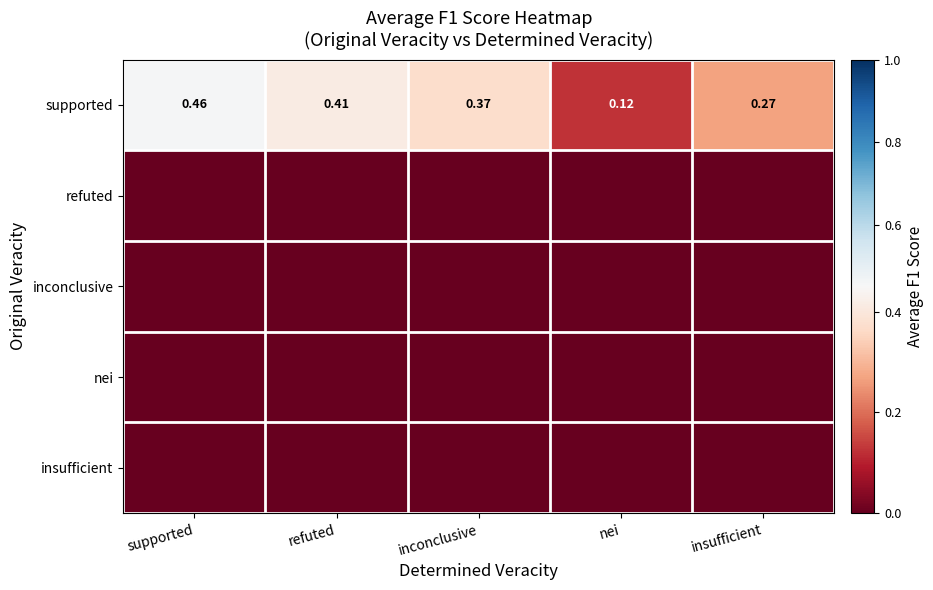

List the labels in order of supported value, smallest first.

nei, insufficient, inconclusive, refuted, supported